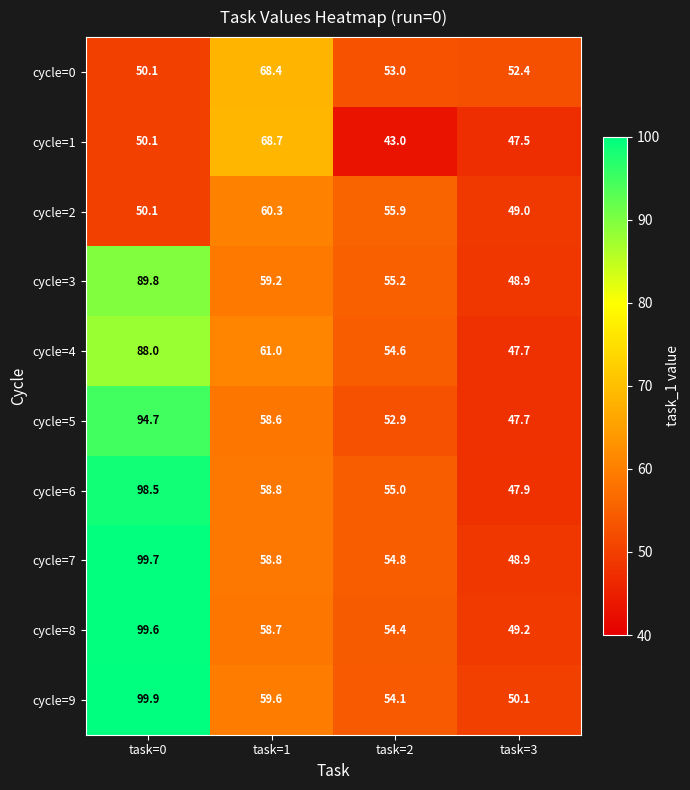

How many series are shown in this chart?

10